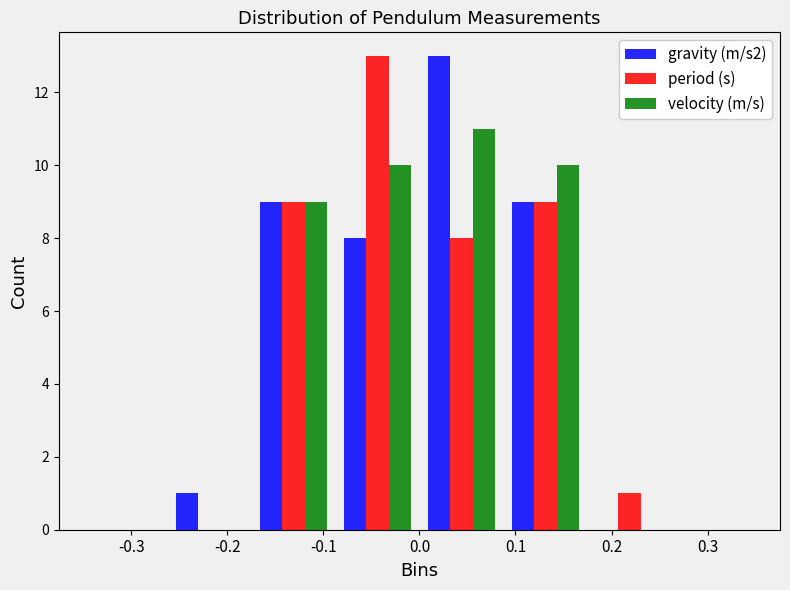

What is the height of the period (s) bar covering -0.09 to 0.00 on the x-axis? Neither the bar edges nor the heights are printed on the chart, so give them approximately, as read against the axes.

13